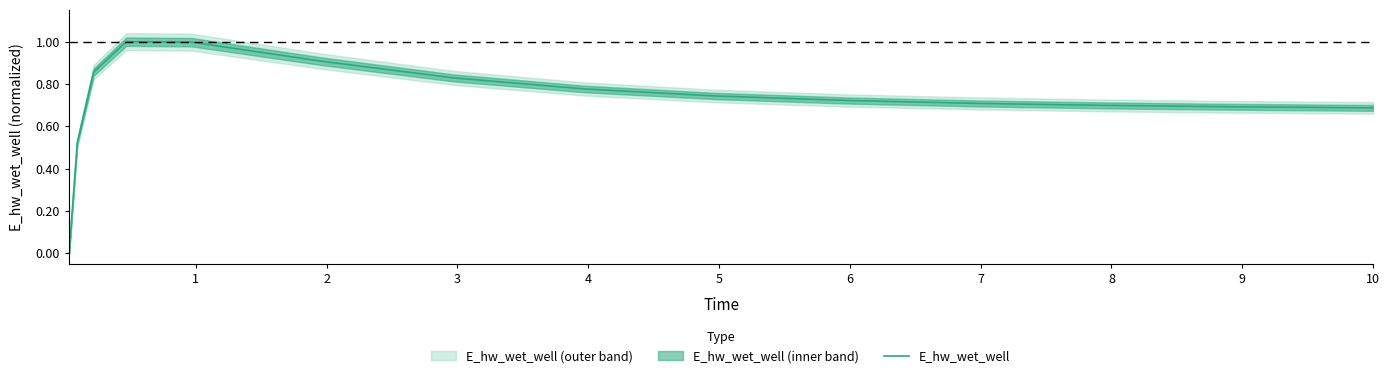

What is the maximum value for E_hw_wet_well?

1.0